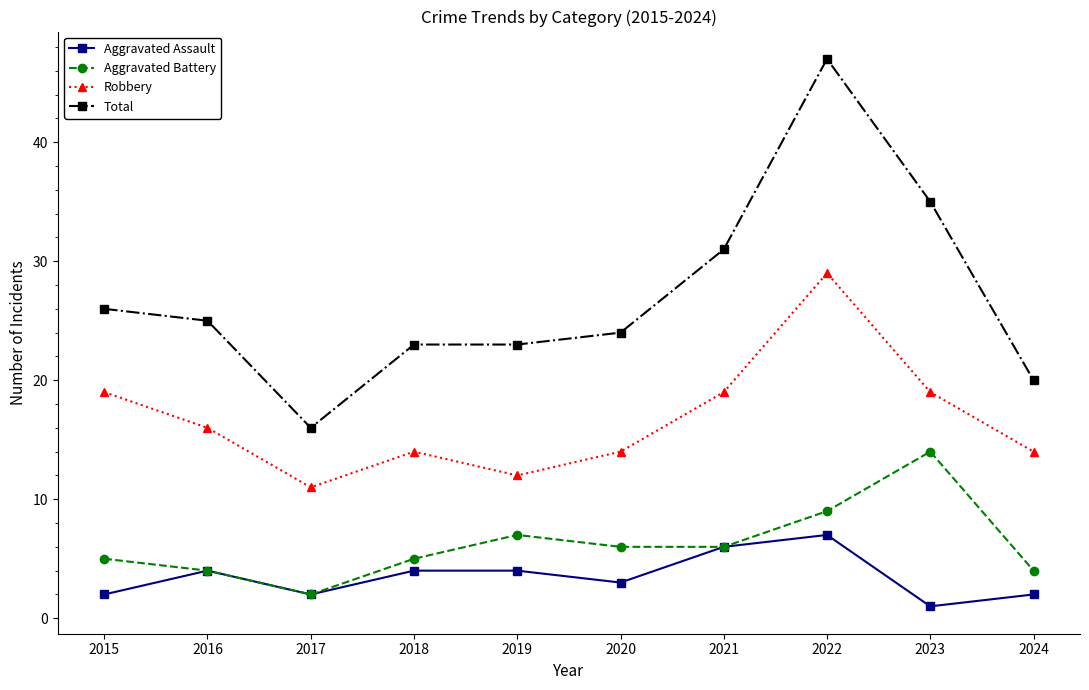

At how many categories does at least one series exceed 40?

1